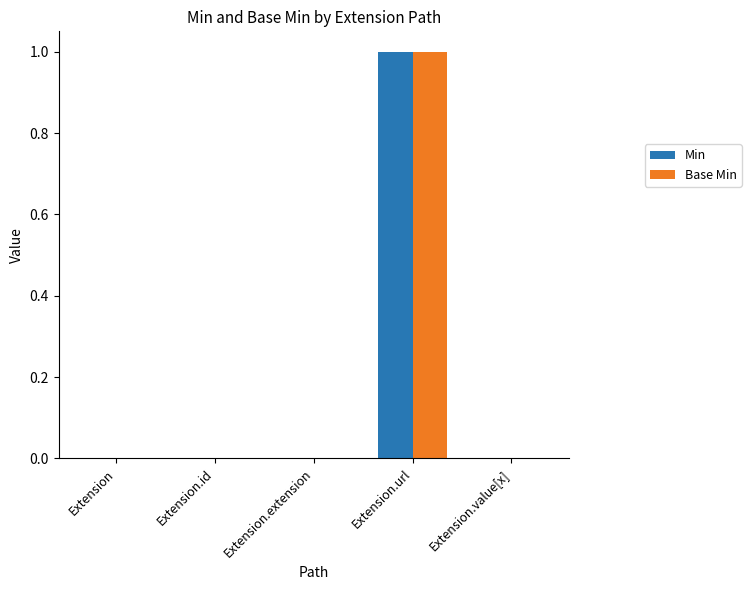

Does the chart contain stacked bars?

No